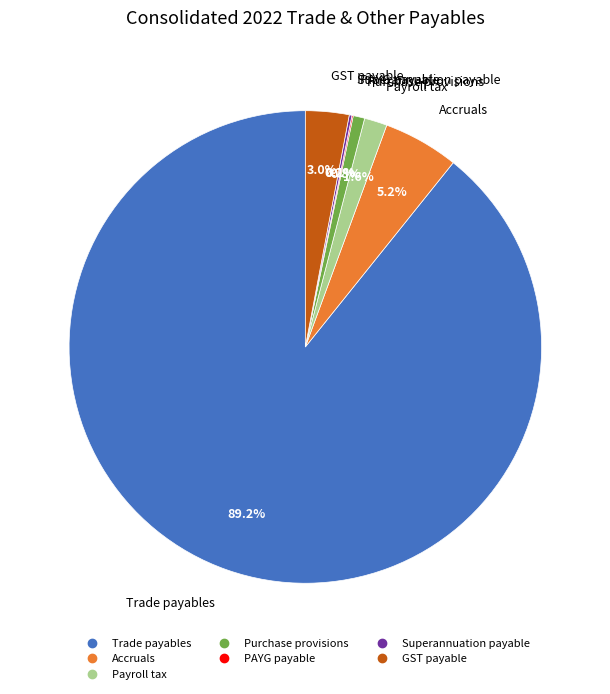

Is there a majority slice in this chart?

Yes